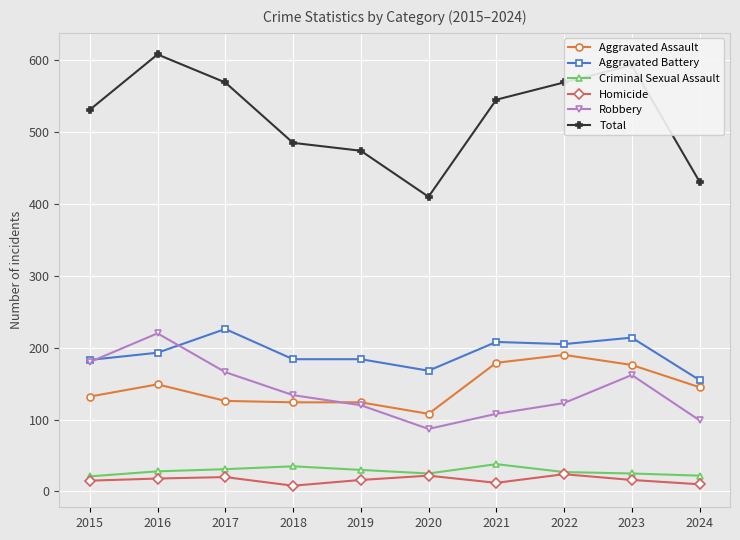

True or false: Criminal Sexual Assault has more than 0 interior local peaks.

True